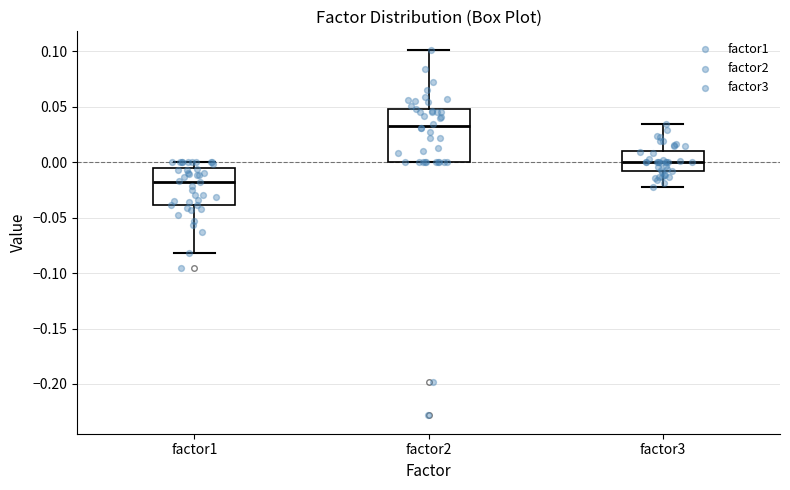

Where is the lower edge of the box for factor1 on the y-axis? The values are not printed on the chart, so give them approximately, as read against the axis.

-0.040